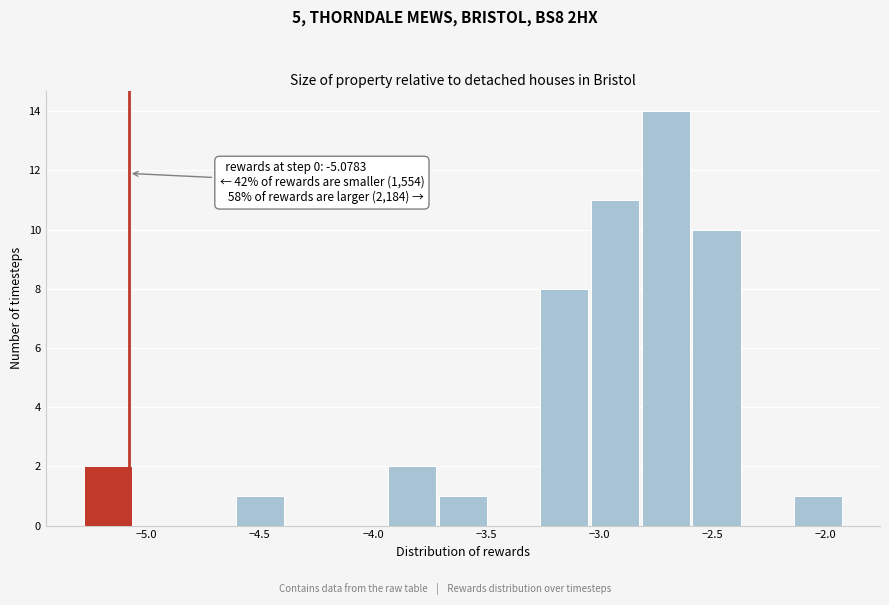

Which range on the x-axis has the tallest bar?

-2.80 to -2.60